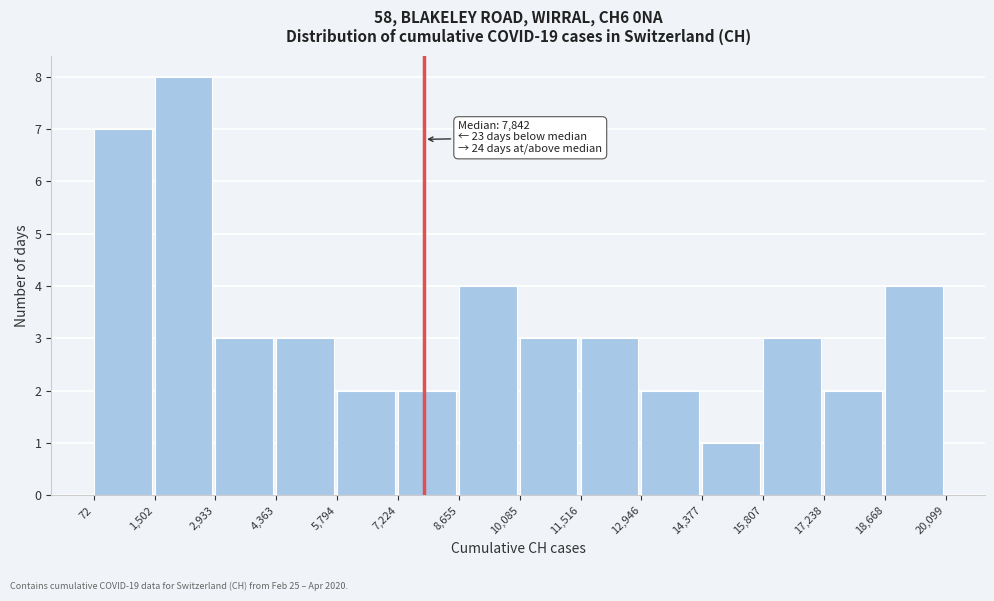

Which range on the x-axis has the tallest bar?

1,502 to 2,933